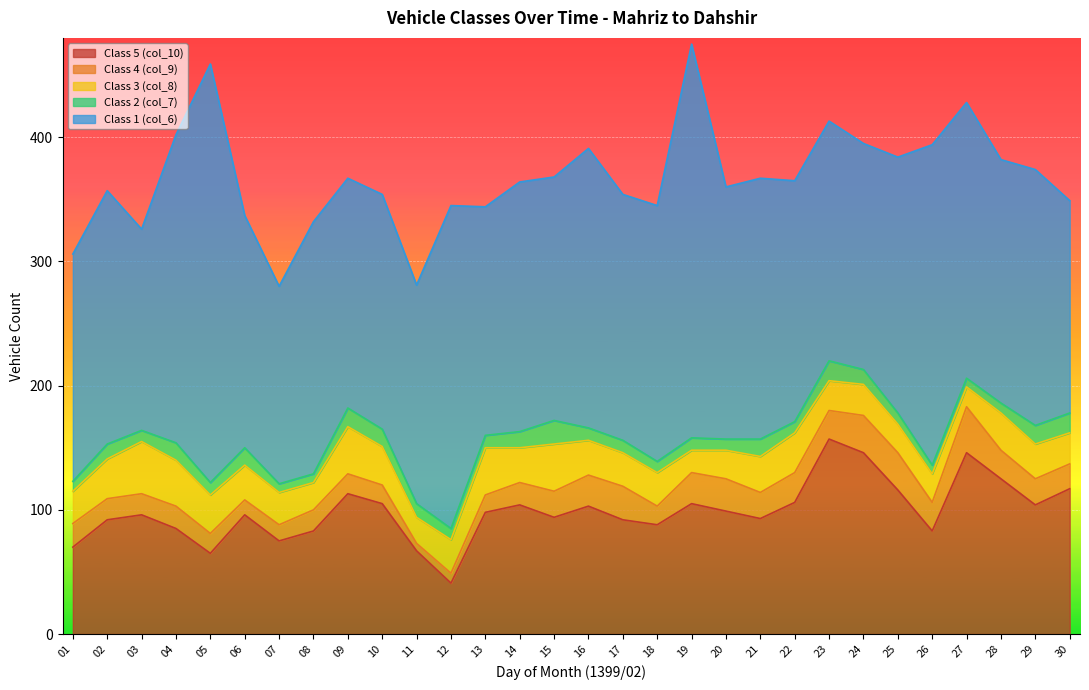

True or false: Class 5 (col_10) and Class 2 (col_7) cross at least once.

False